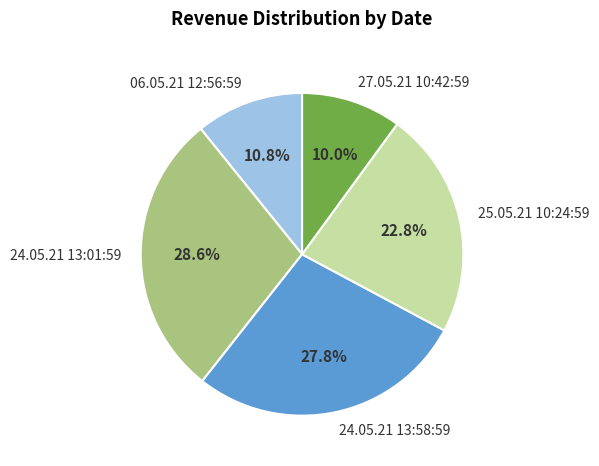

Does any single category account for the majority?

No